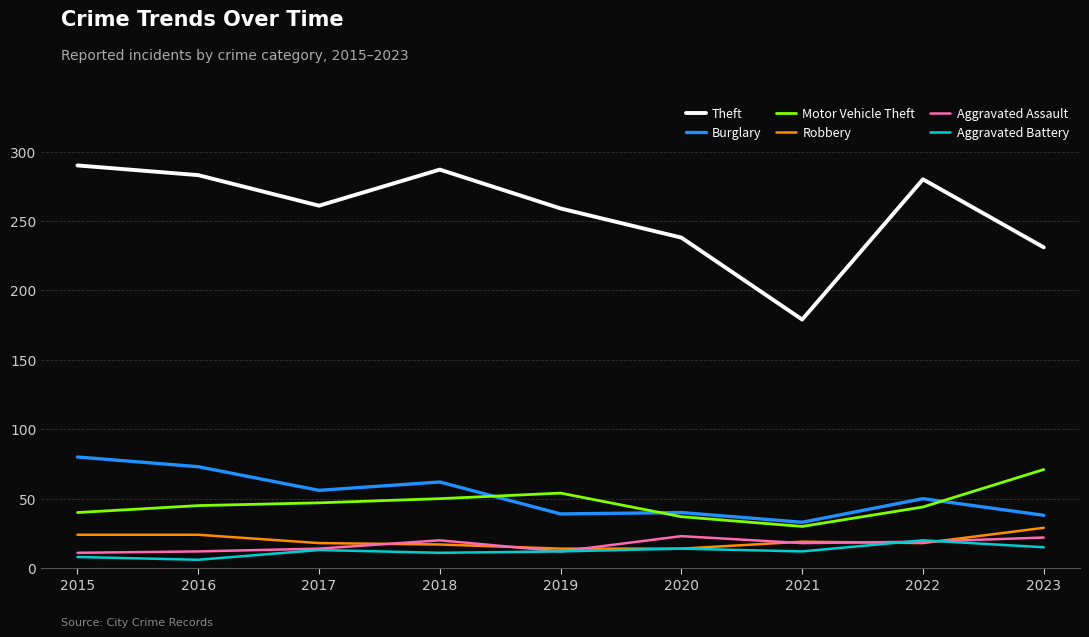

The Robbery series shows 17 at 2018. True or false?

True